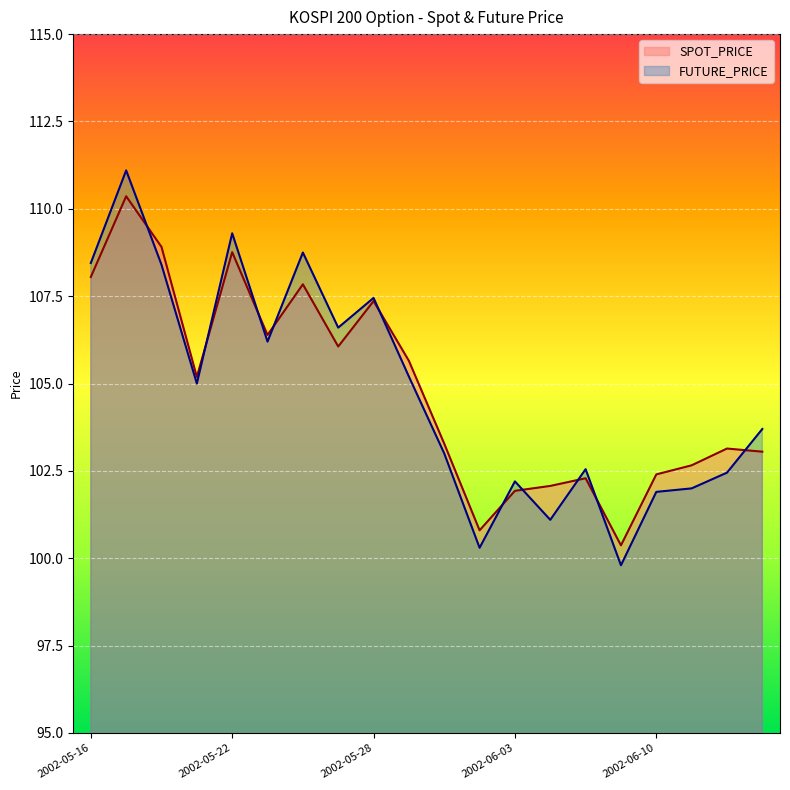

Count the number of data series in this chart.

2